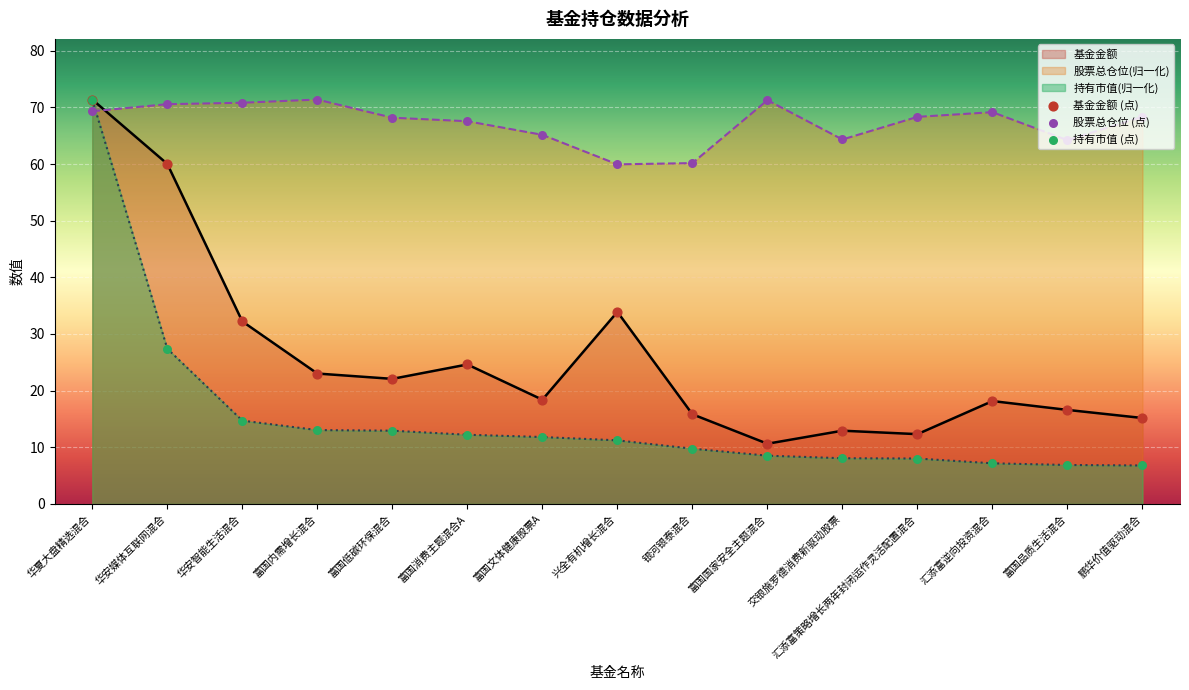

Is the value of 股票总仓位 at 鹏华价值驱动混合 greater than the value of 基金金额 at 富国消费主题混合A?

Yes